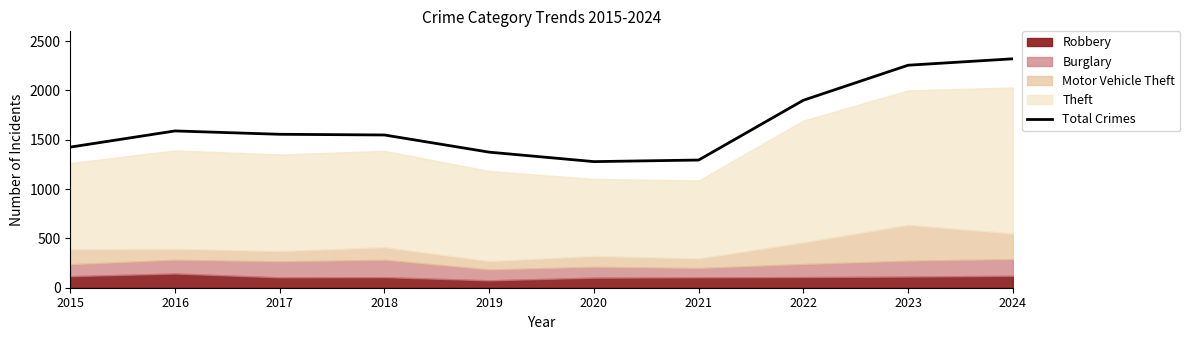

What is the difference between the second highest and second lowest values?

961